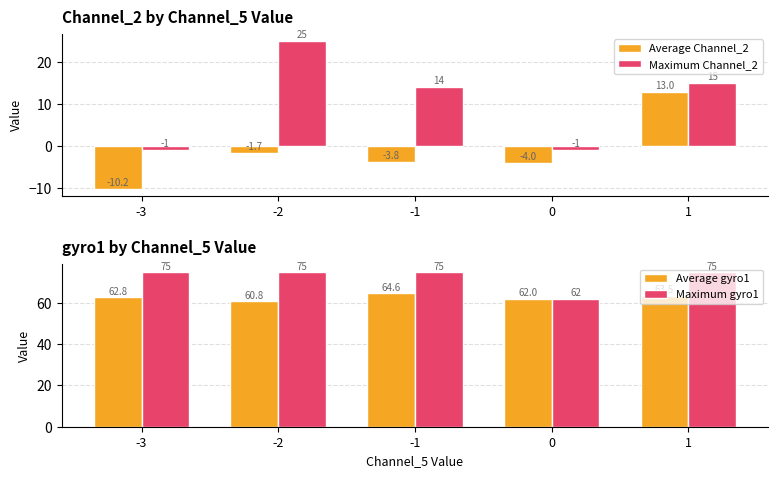

How many series are shown in this chart?

4